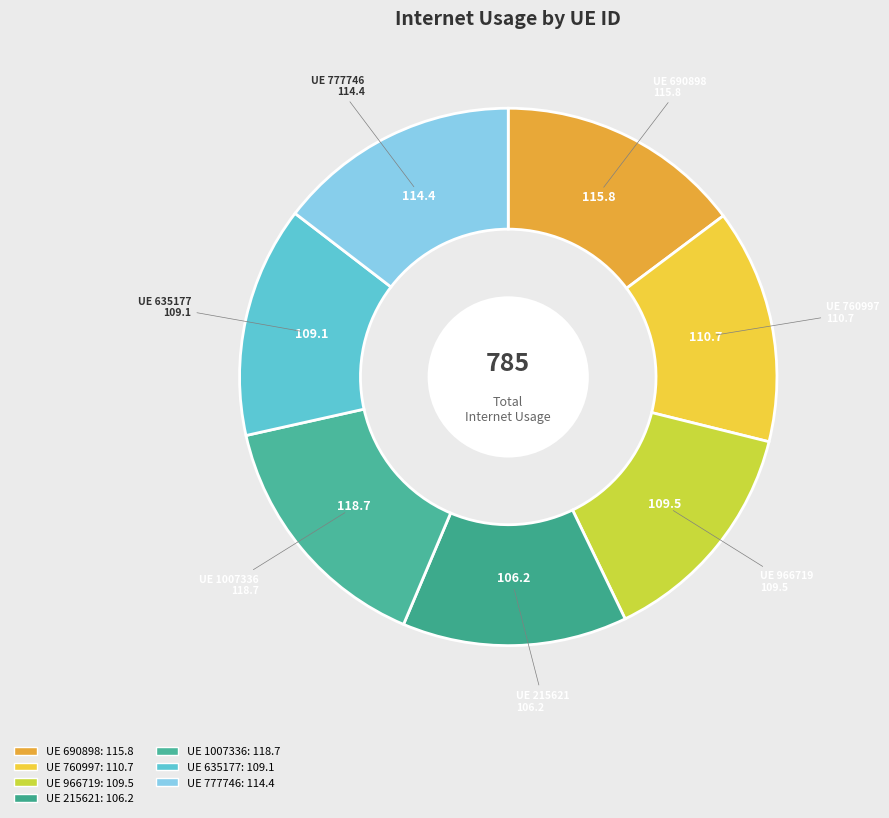

Is there any slice that represents more than half of the pie?

No